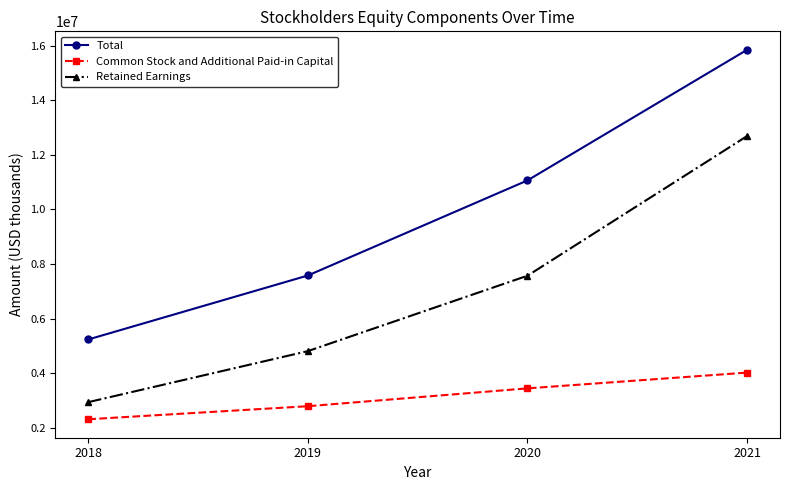

Which series changed the most between 2019 and 2021?

Total